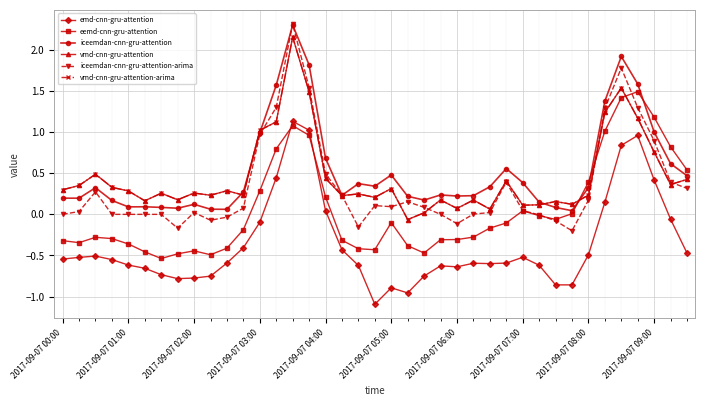

Does the chart have visible grid lines?

Yes